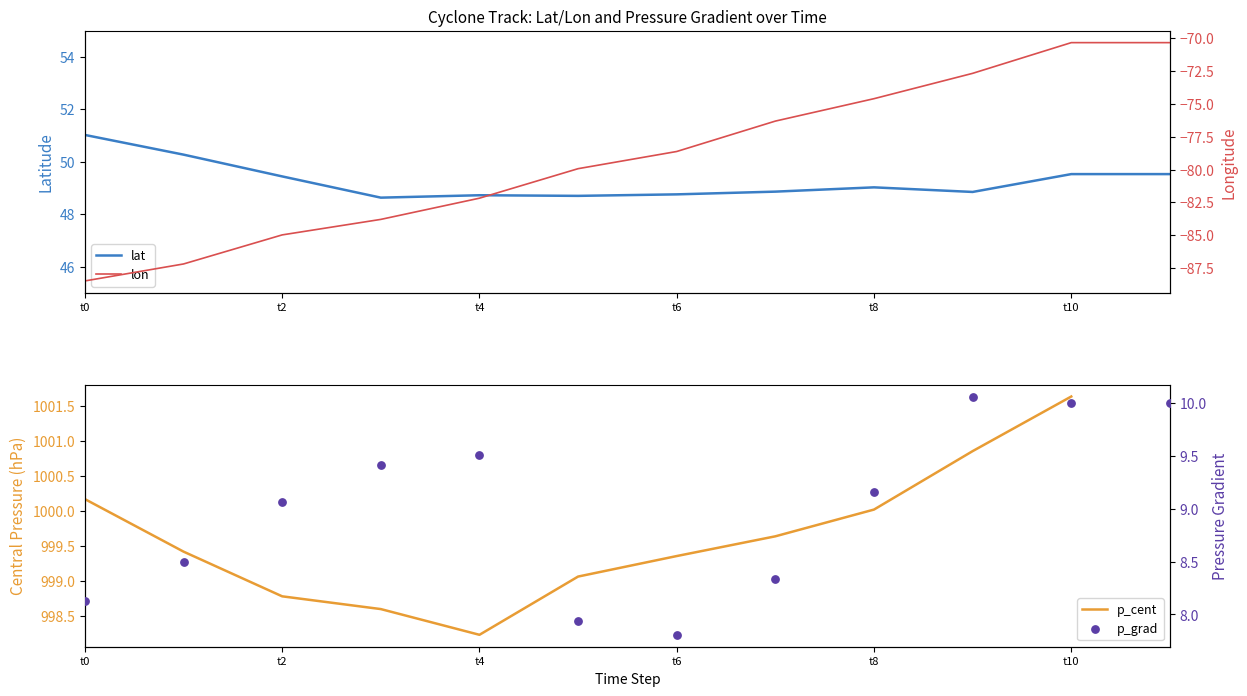

Which series contains the lowest Y value?

lon